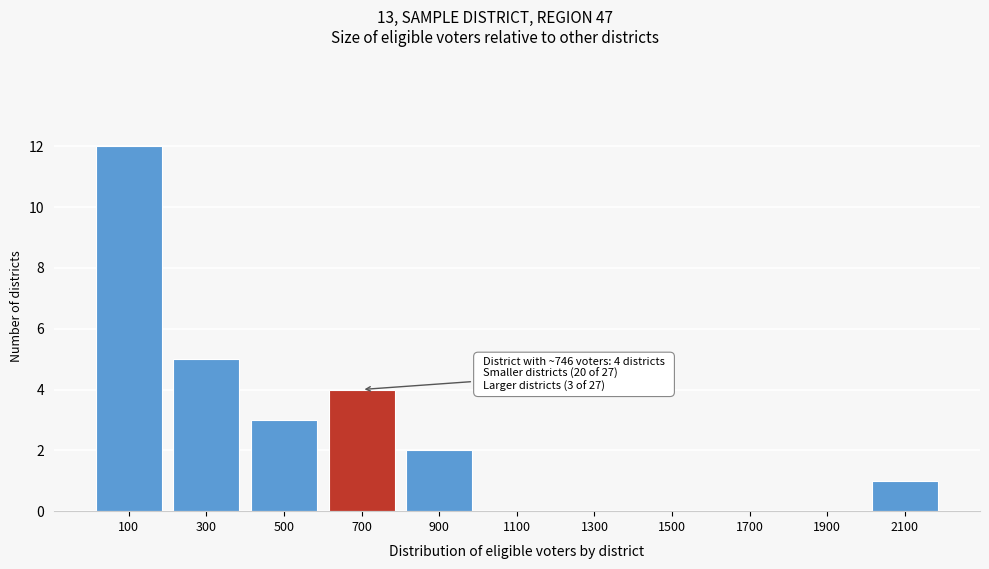

Reading left to right, list all the values displayed in this chart.

100=12	300=5	500=3	700=4	900=2	1100=0	1300=0	1500=0	1700=0	1900=0	2100=1